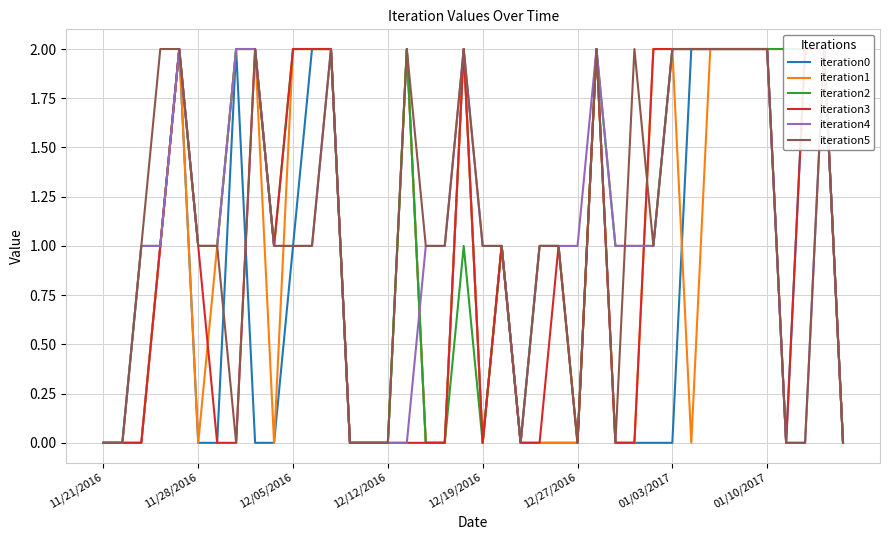

Which series ends up on top after the final intersection of iteration1 and iteration0?

iteration0